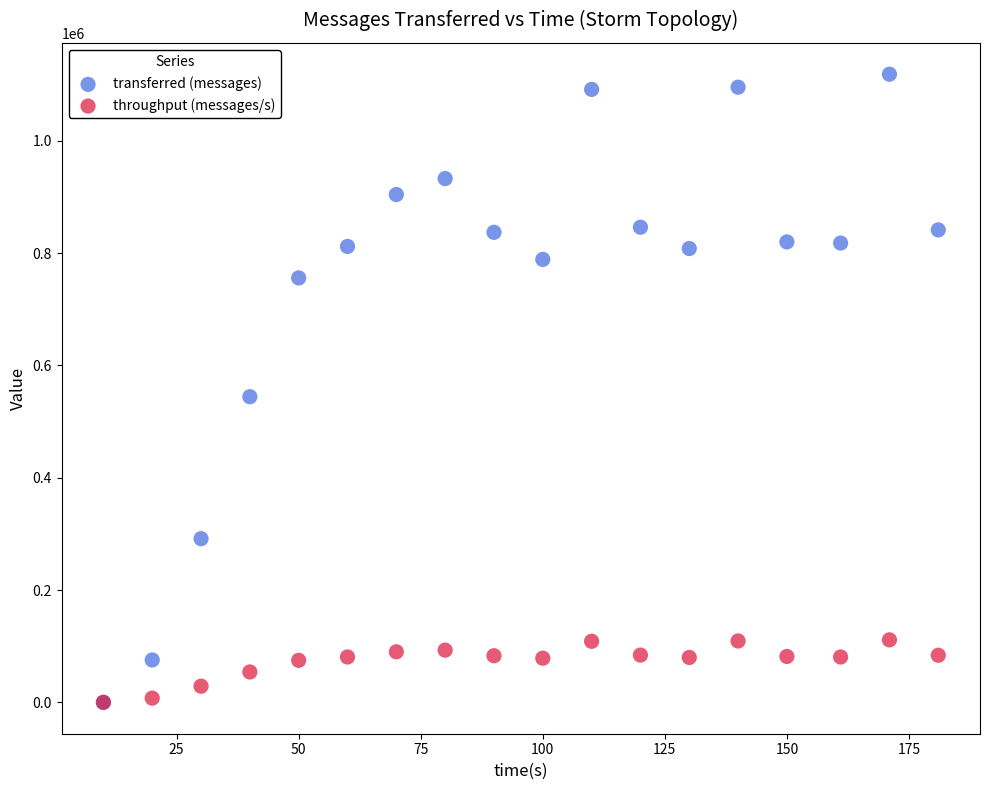

Across all series, what Y value is closest to 559390?

544340